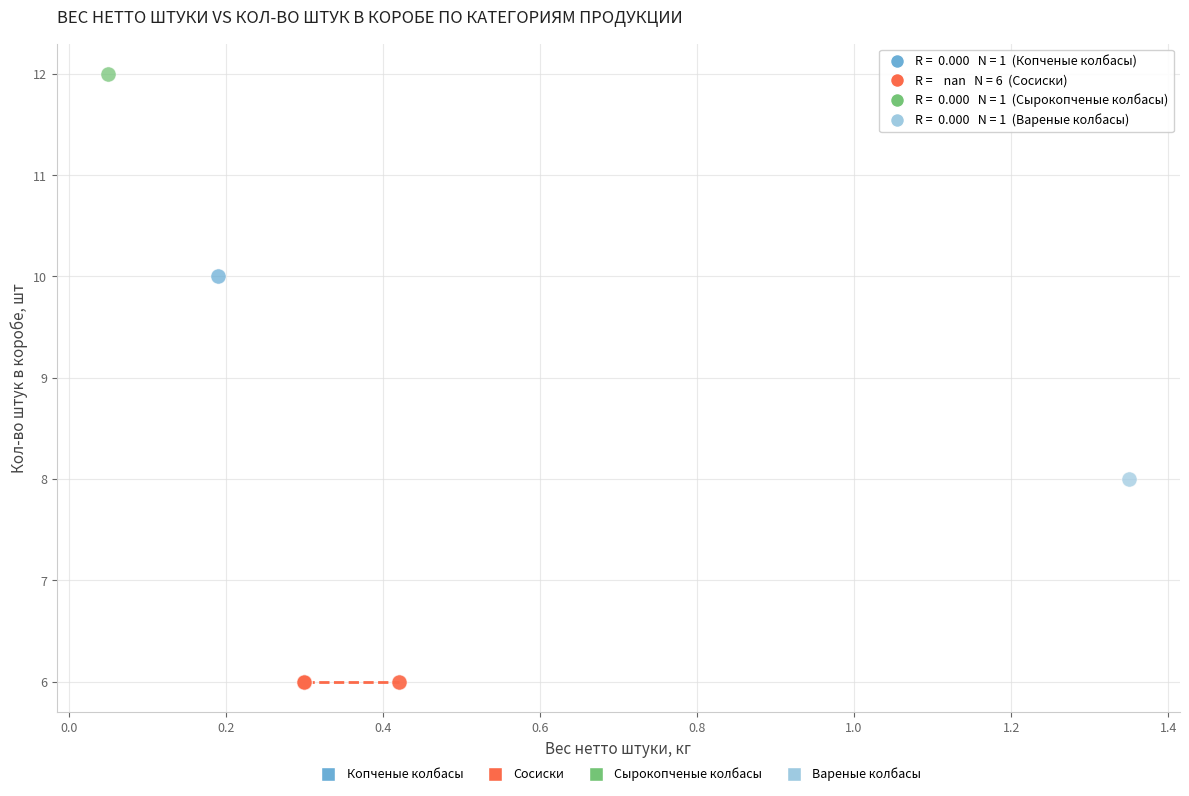

What are all the series names shown in the legend?

Копченые колбасы, Сосиски, Сырокопченые колбасы, Вареные колбасы